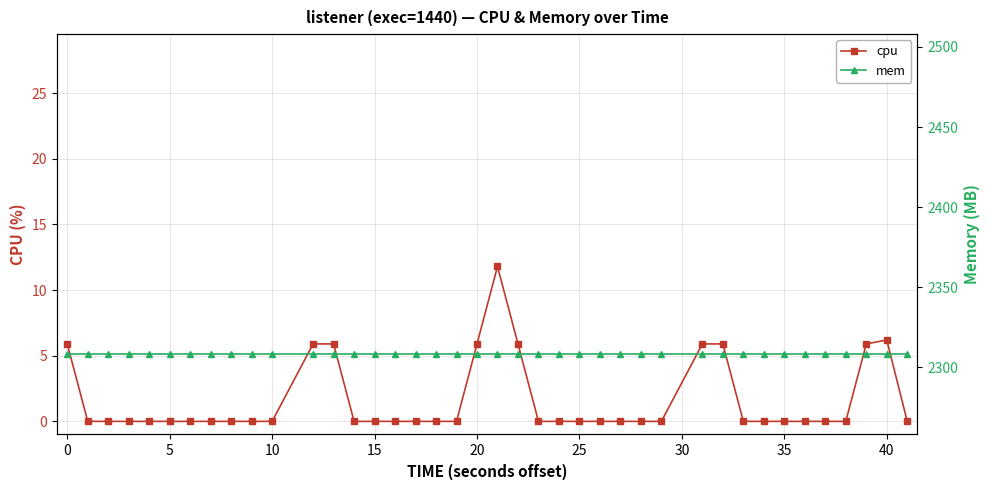

What are all the series names shown in the legend?

cpu, mem